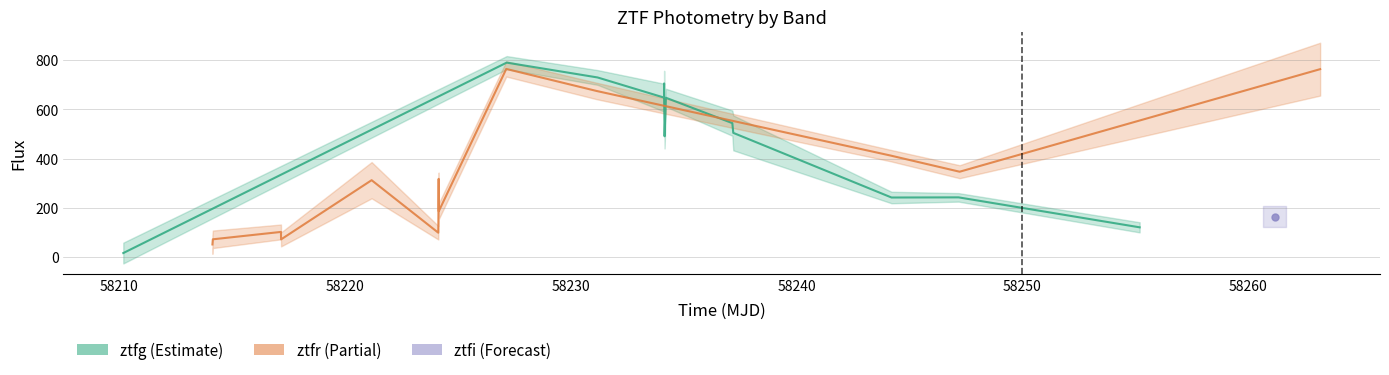

Which series has the largest range (max minus min)?

ztfg